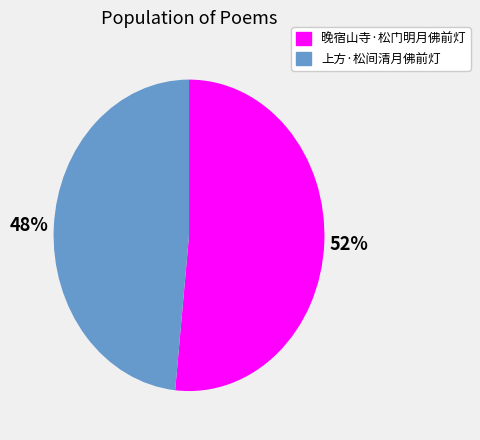

Combined, do 上方·松间清月佛前灯 and 晚宿山寺·松门明月佛前灯 account for over 50%?

Yes